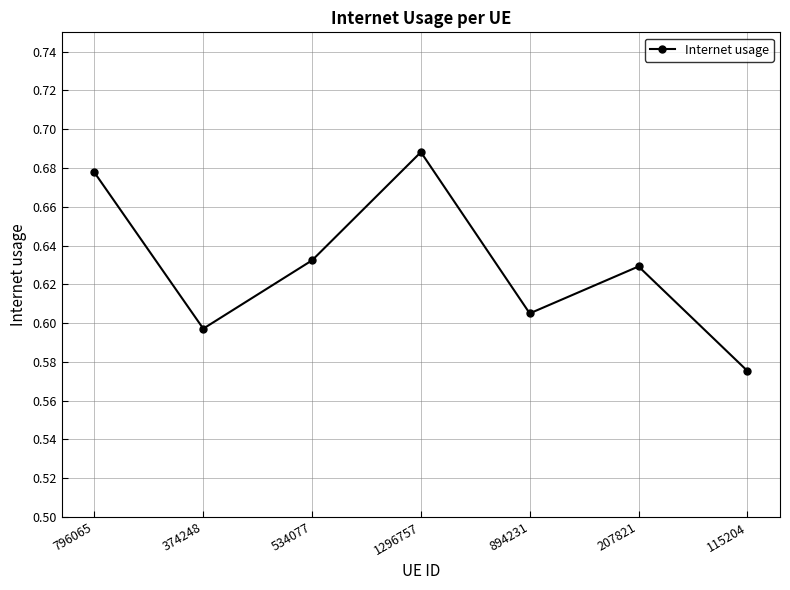

Count the values in the range 0 to 1.

7